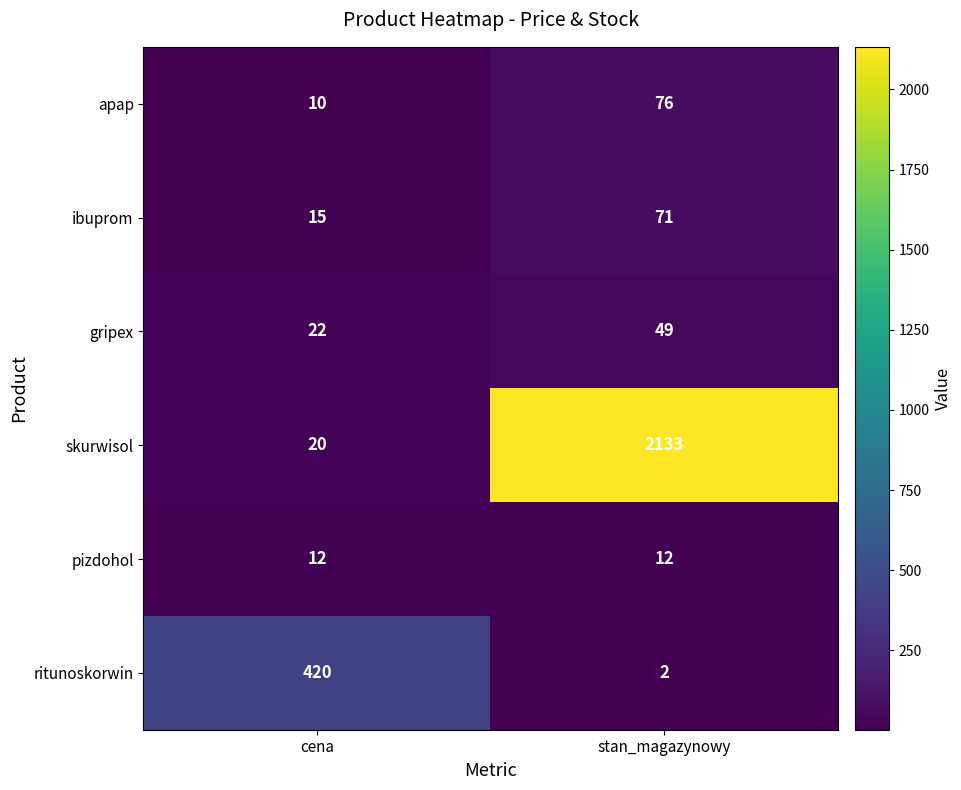

True or false: apap has a value of 16 at cena.

False